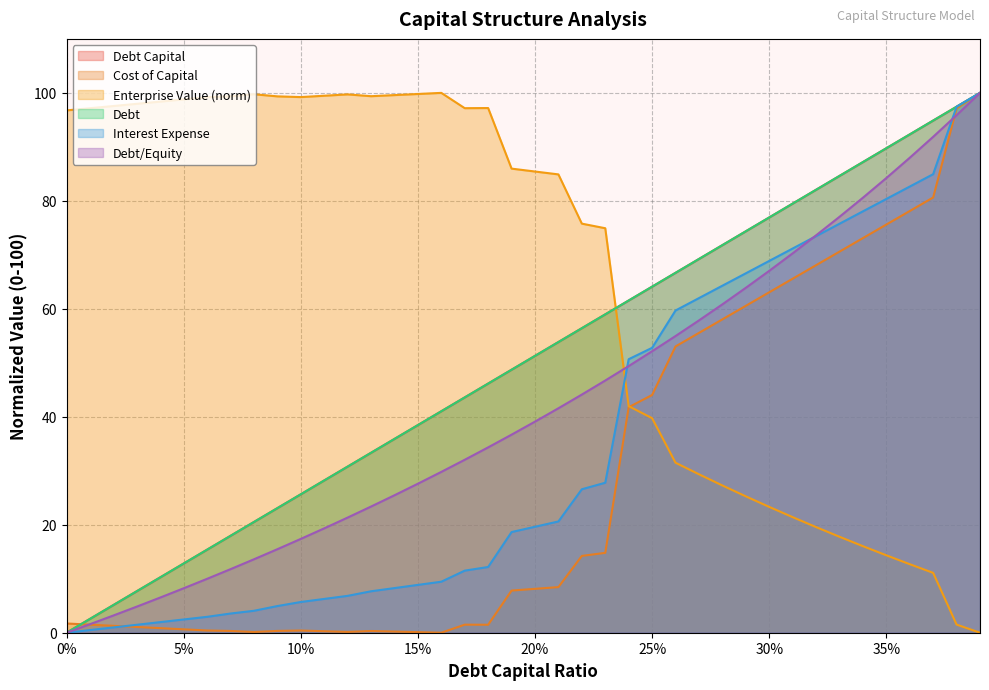

Where does the debt series first go above 51?

20%